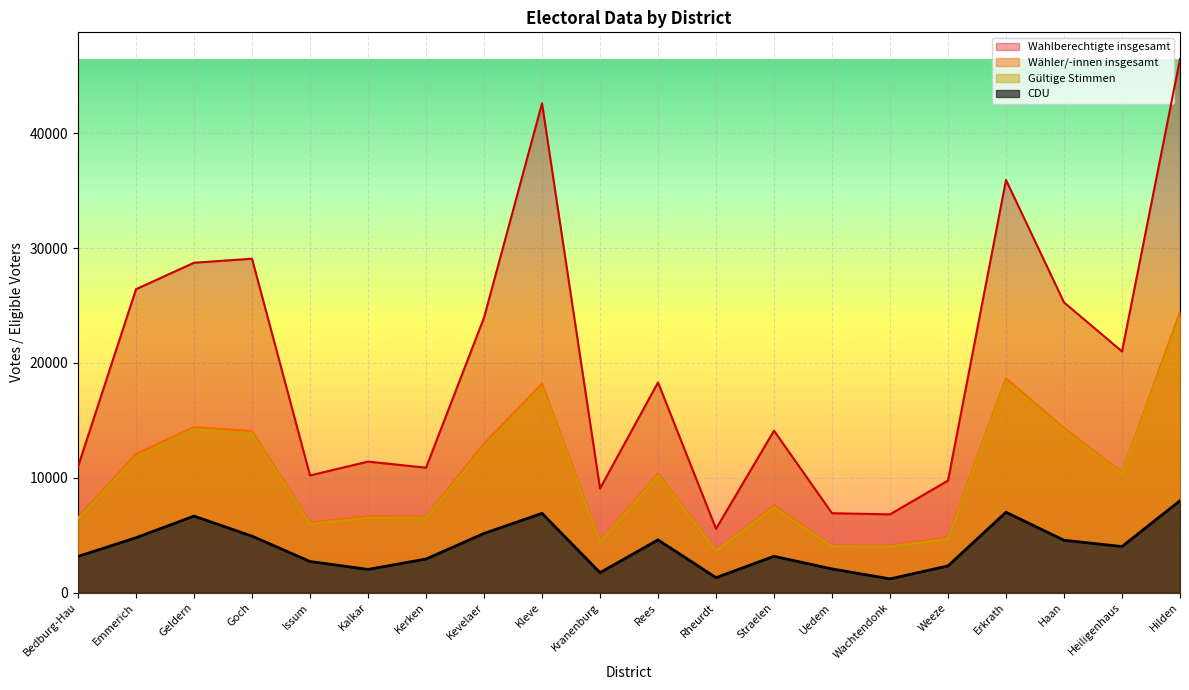

Is the value of Wahlberechtigte insgesamt at Geldern greater than the value of CDU at Emmerich?

Yes